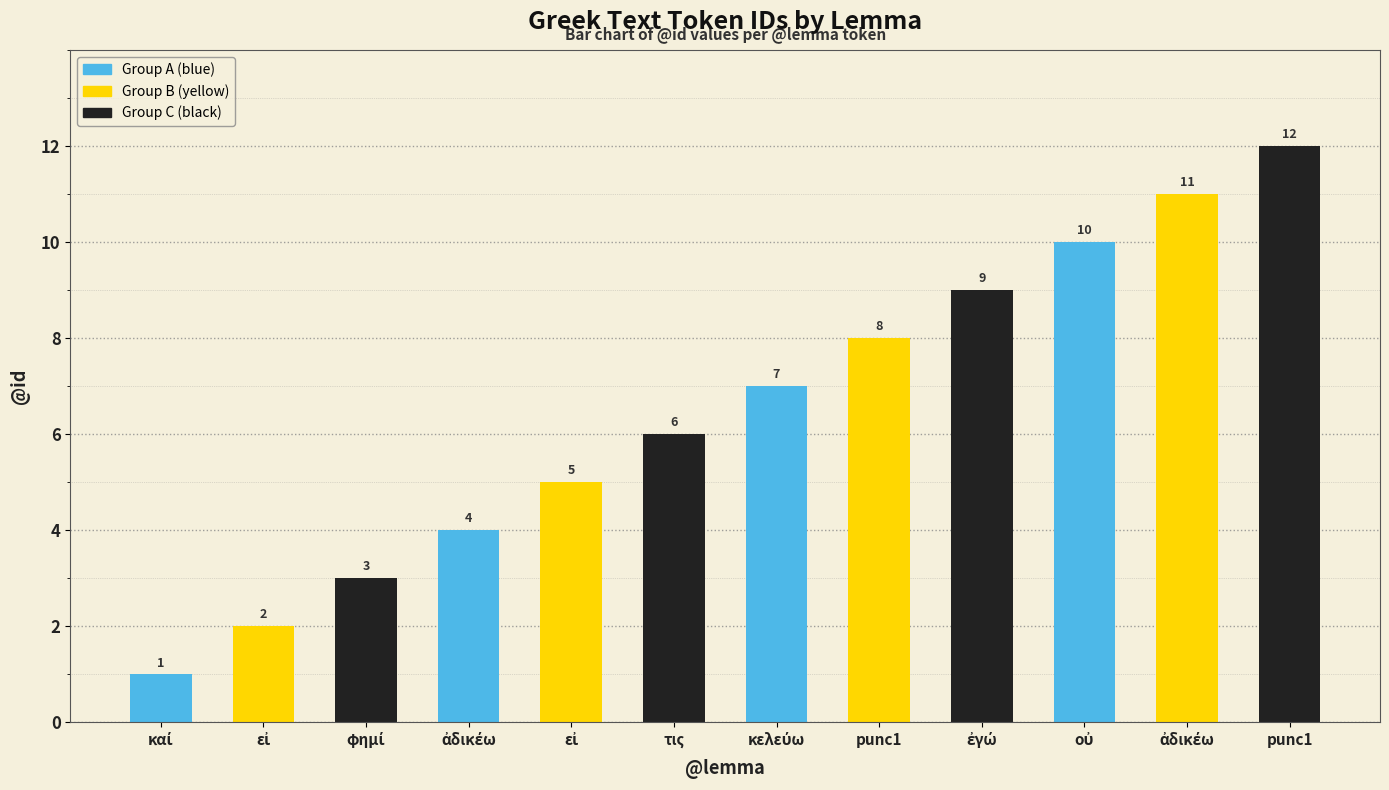

How many series are shown in this chart?

1